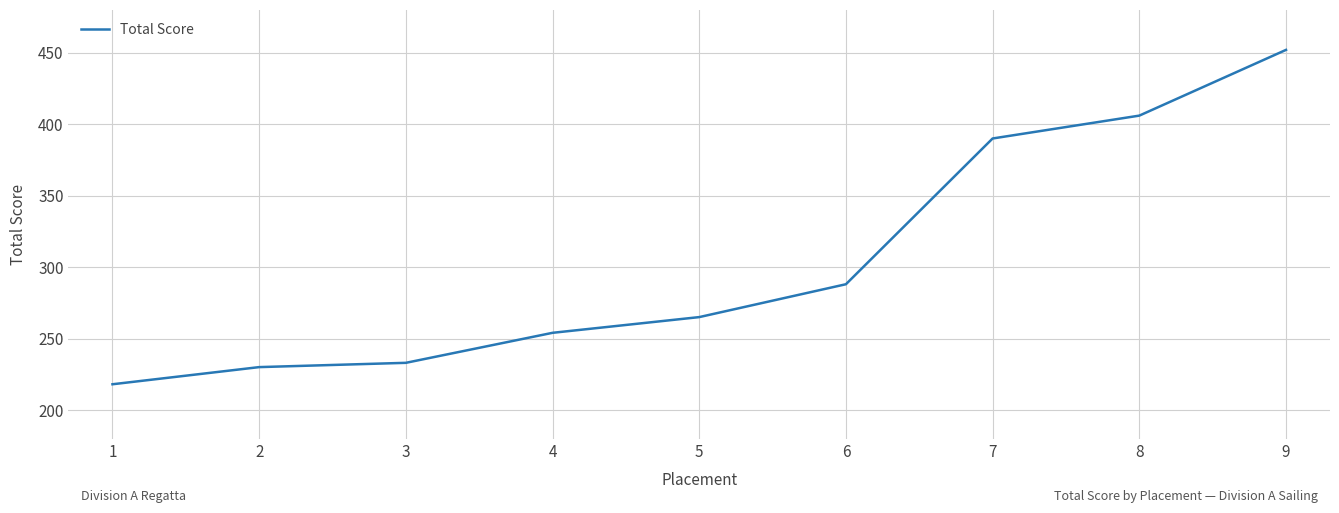

What is the change in value from 2 to 7?

+160